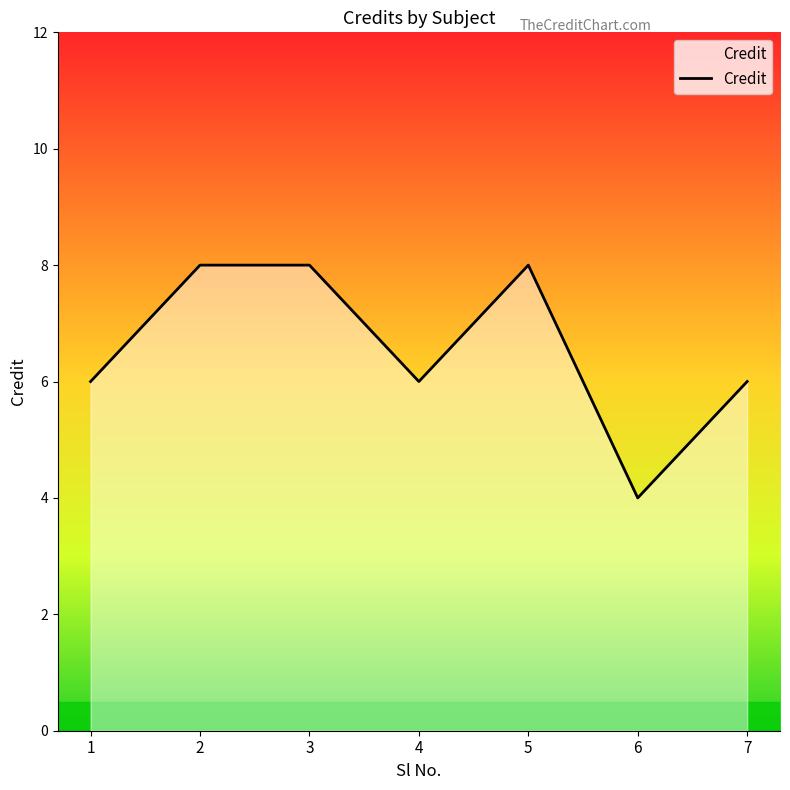

Count the number of data series in this chart.

1